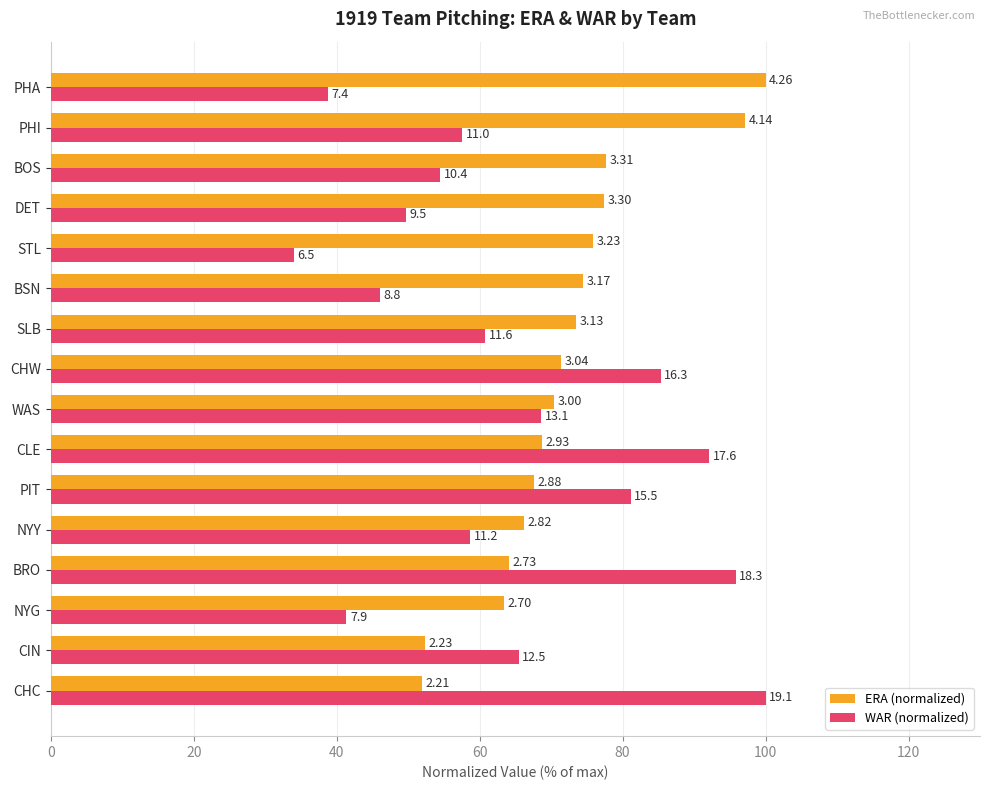

Reading left to right, what are all the values shown in this chart?

ERA (normalized): 51.9	52.3	63.4	64.1	66.2	67.6	68.8	70.4	71.4	73.5	74.4	75.8	77.5	77.7	97.2	100.0
WAR (normalized): 100.0	65.4	41.4	95.8	58.6	81.2	92.1	68.6	85.3	60.7	46.1	34.0	49.7	54.5	57.6	38.7